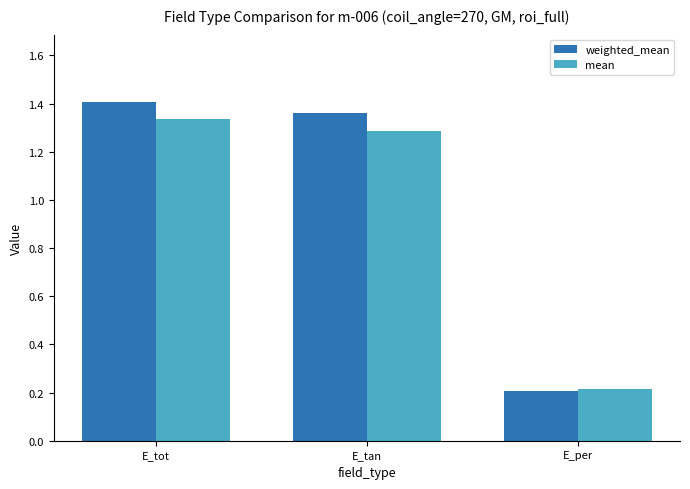

The mean series shows 1.3 at E_tot. True or false?

True